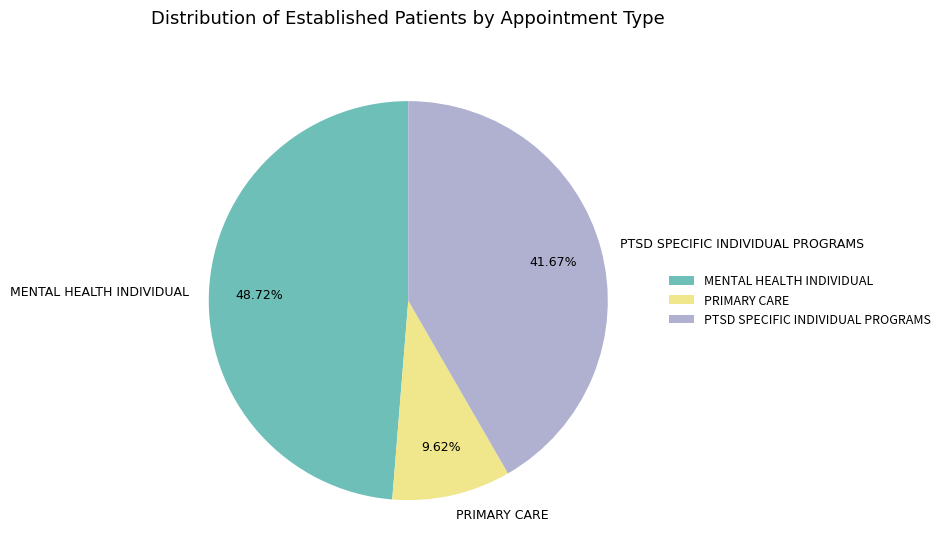

To the nearest percent, what is the average slice percentage?

33%